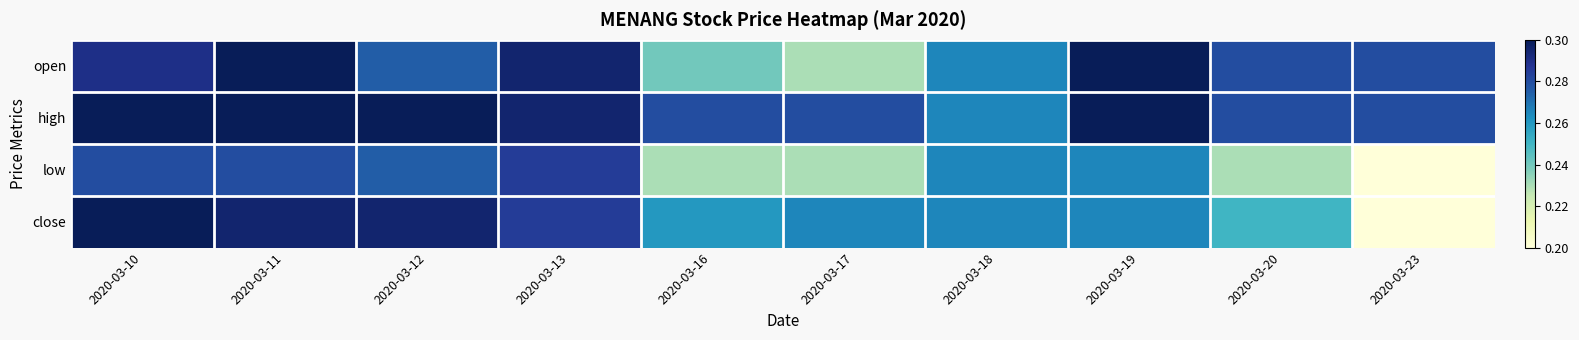

What is the total value across all series at 2020-03-12?

1.1